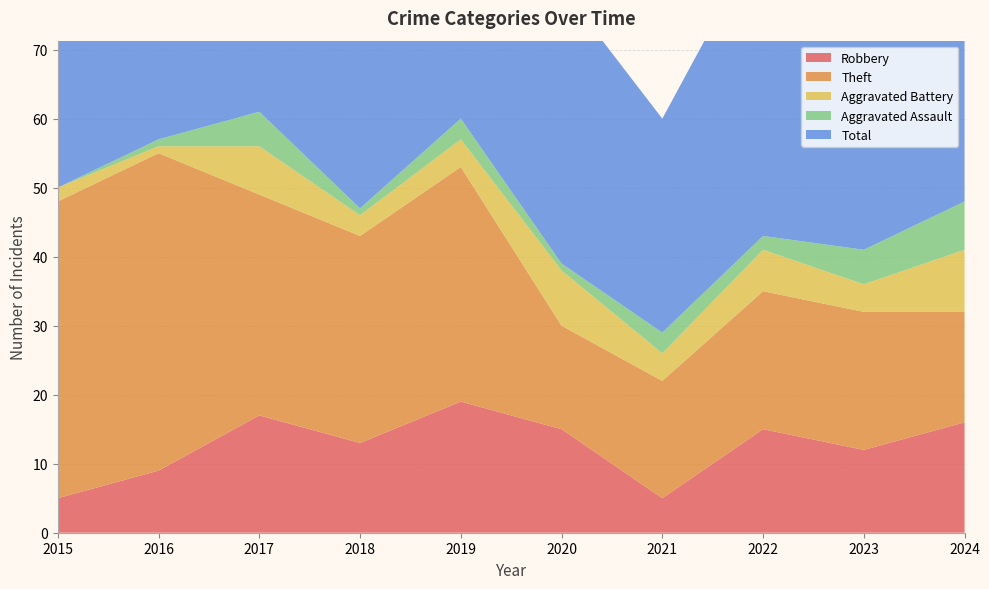

Reading left to right, list all the values displayed in this chart.

Robbery: 2015=5	2016=9	2017=17	2018=13	2019=19	2020=15	2021=5	2022=15	2023=12	2024=16
Theft: 2015=43	2016=46	2017=32	2018=30	2019=34	2020=15	2021=17	2022=20	2023=20	2024=16
Aggravated Battery: 2015=2	2016=1	2017=7	2018=3	2019=4	2020=8	2021=4	2022=6	2023=4	2024=9
Aggravated Assault: 2015=0	2016=1	2017=5	2018=1	2019=3	2020=1	2021=3	2022=2	2023=5	2024=7
Total: 2015=51	2016=57	2017=62	2018=48	2019=60	2020=40	2021=31	2022=44	2023=43	2024=49